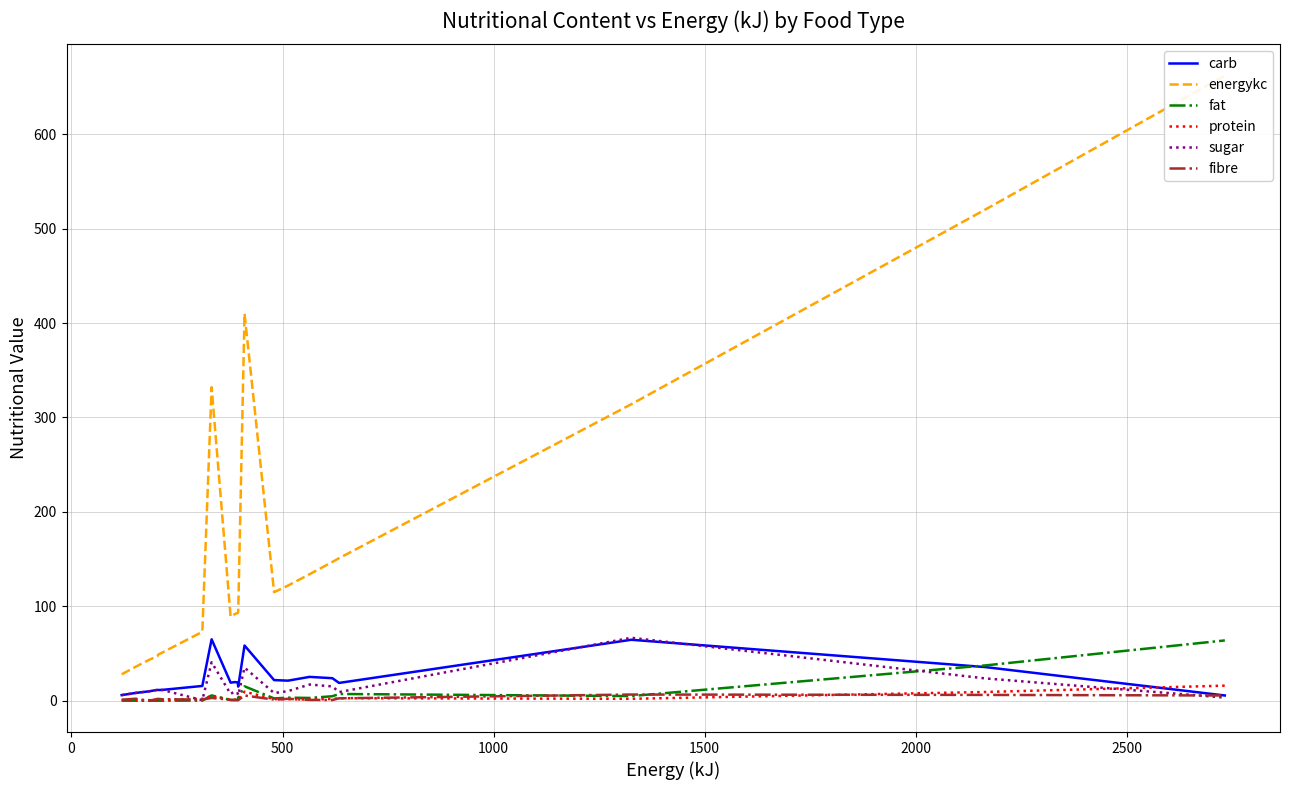

Is the value of protein at 20 greater than the value of sugar at 3000?

No